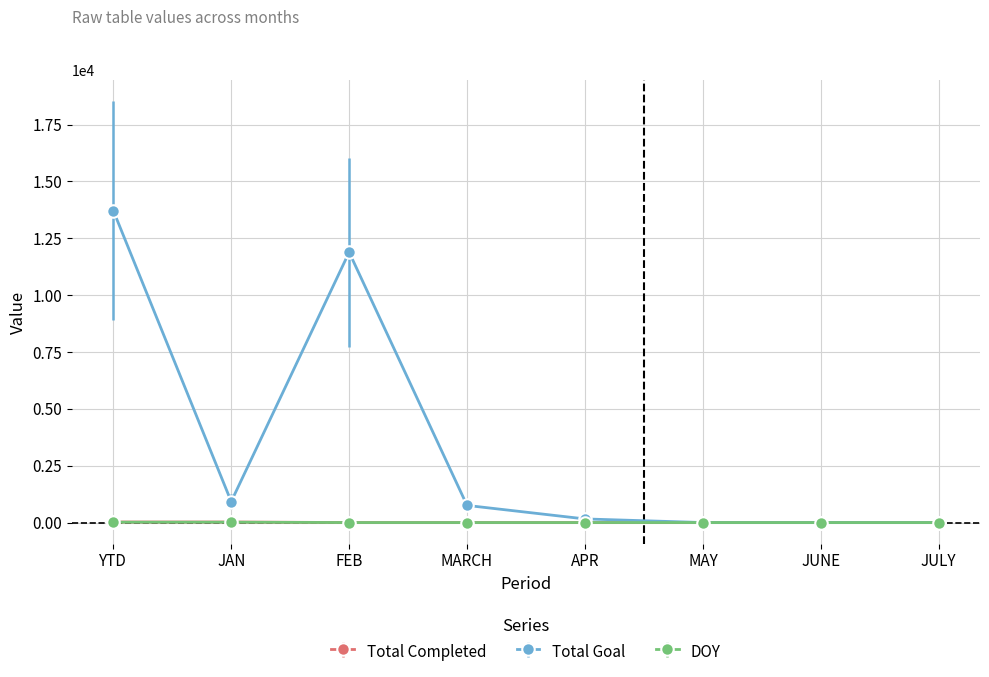

Where is the first local minimum for Total Goal?

JAN